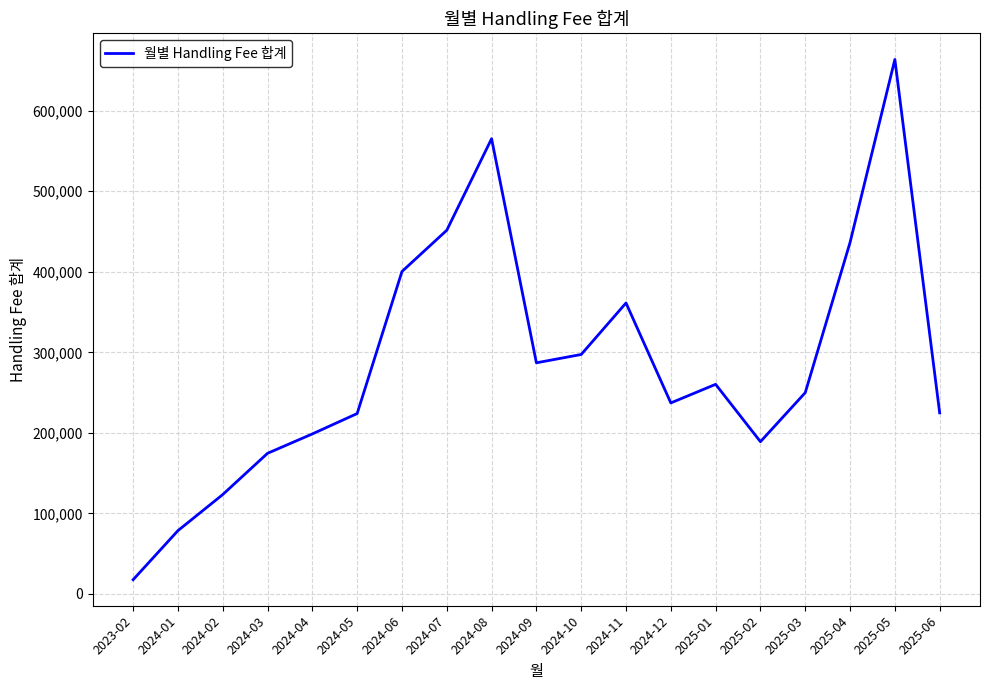

The value at 2024-08 is 987935.2. True or false?

False